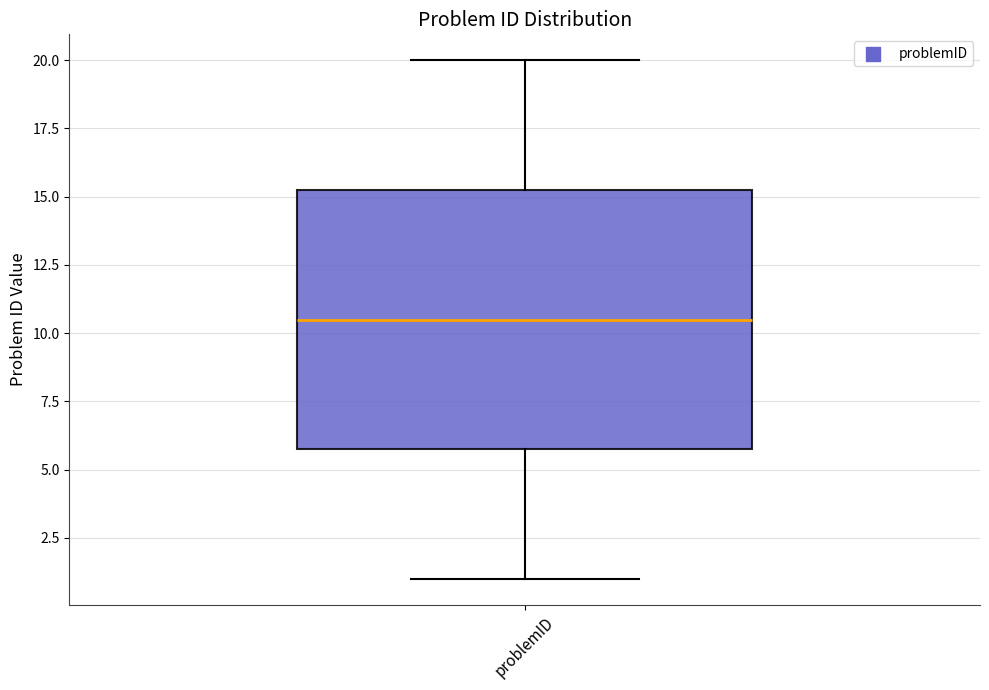

Transcribe this box plot: give where the median line is, the range the box spans, and where the two whiskers end, as read against the y-axis. The values are not printed on the chart, so give them approximately, as read against the axis.

median 10.5, box 6.0 to 15.5, whiskers 1.0 to 20.0